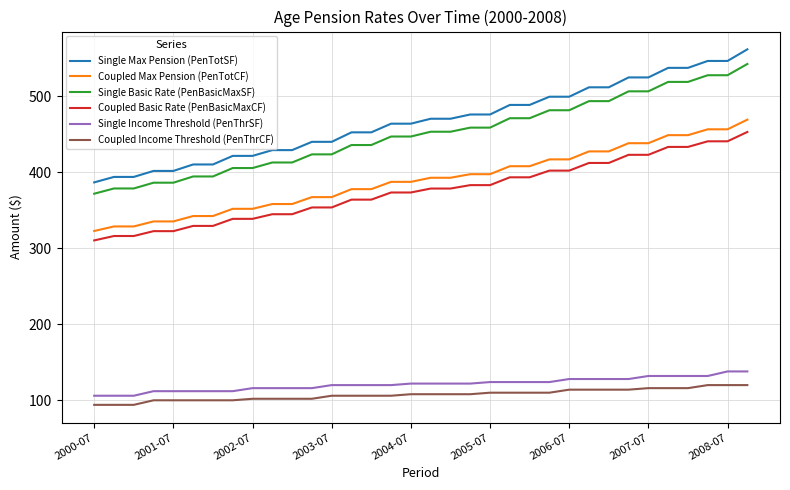

Which series has the largest range (max minus min)?

Single Max Pension (PenTotSF)